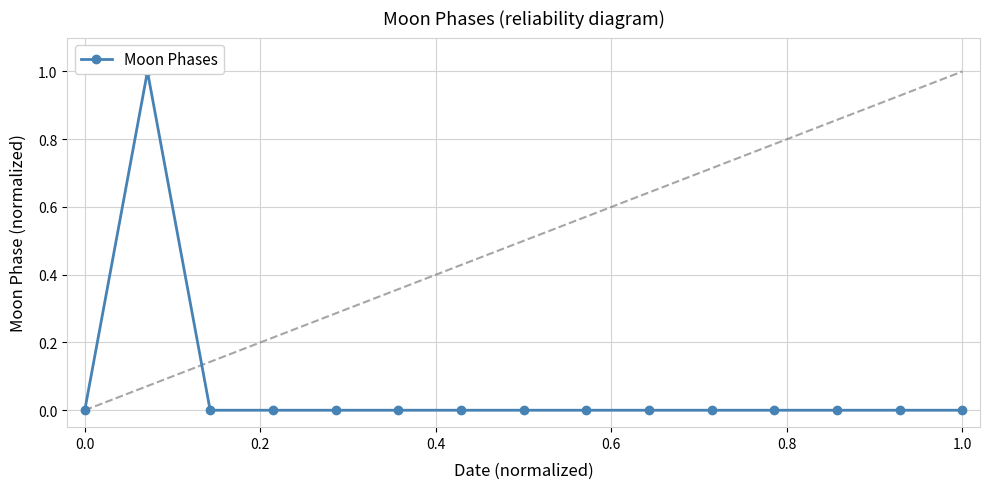

What is the maximum value shown in the chart?

1